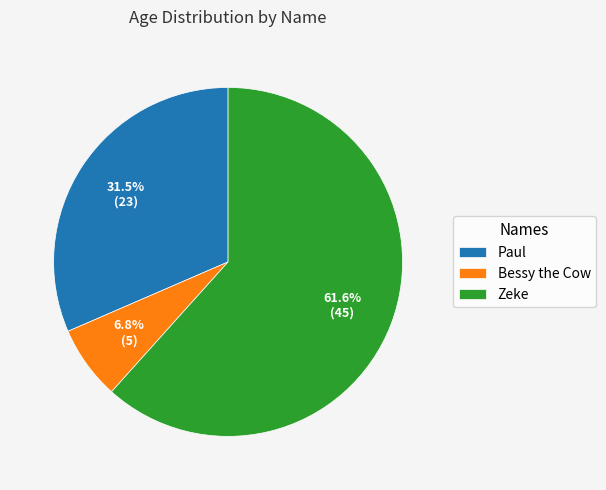

What percentage is NOT represented by Bessy the Cow?

93.2%